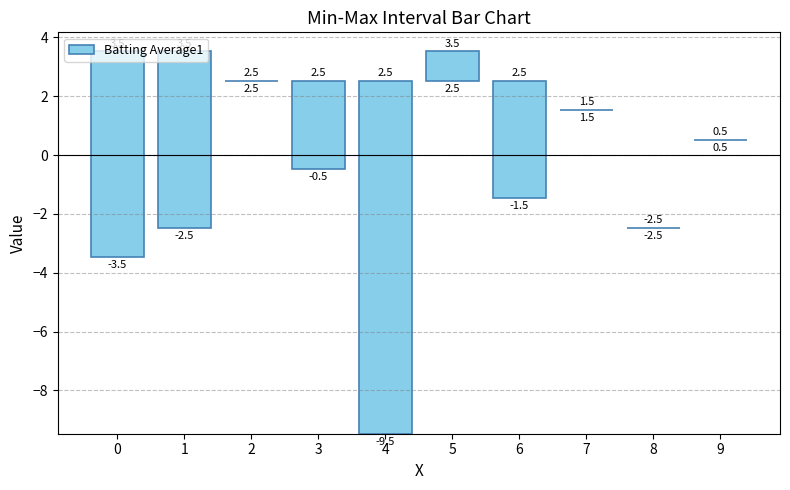

What is the average value?

3.3